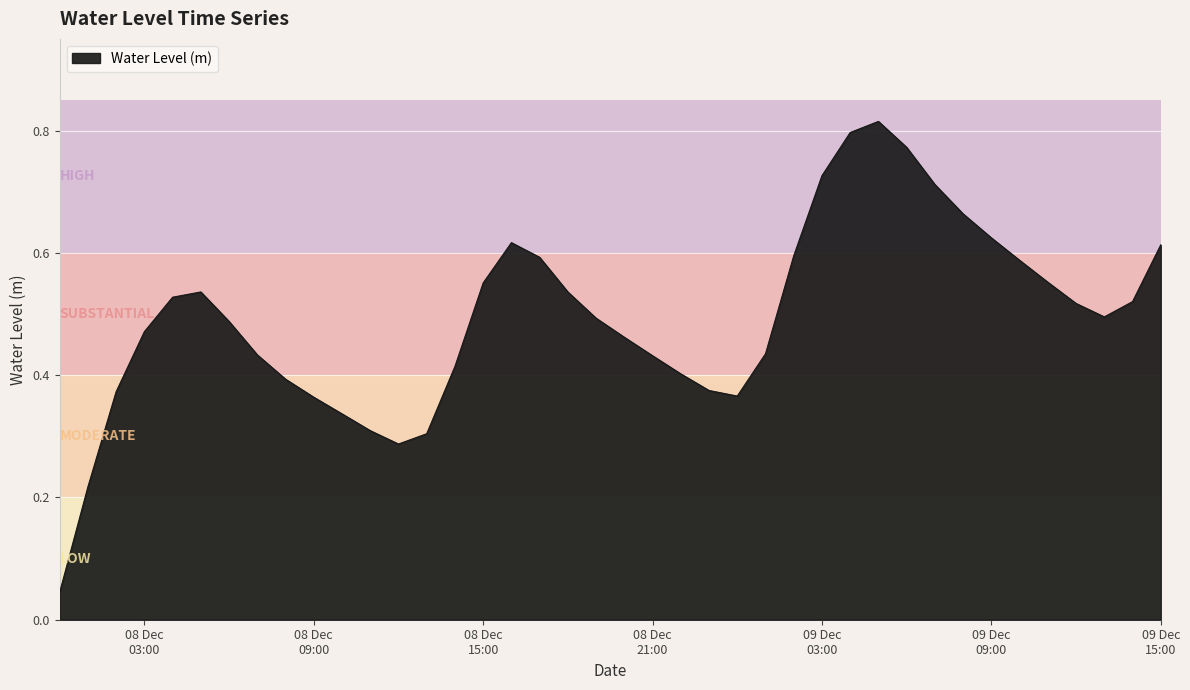

What is the label of the 16th point from the left?

08 Dec 15:00